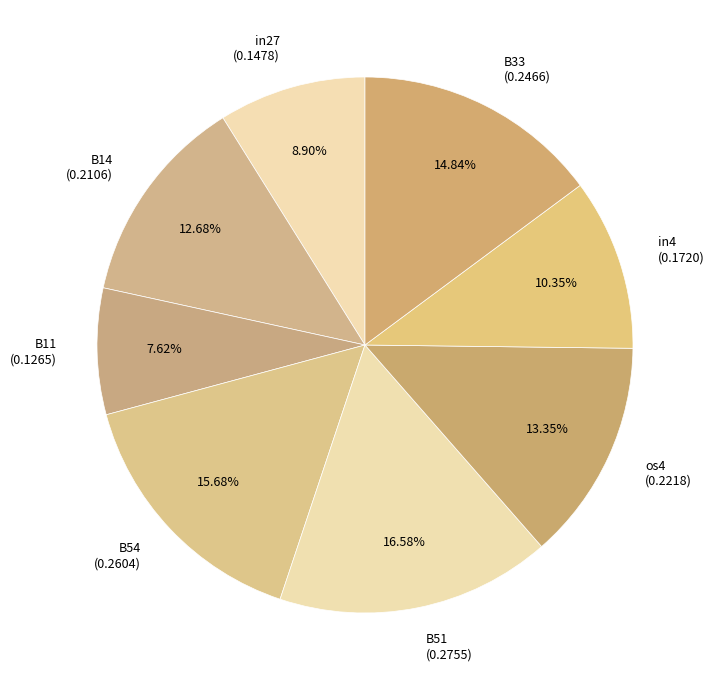

True or false: B54 accounts for 16% of the total.

True